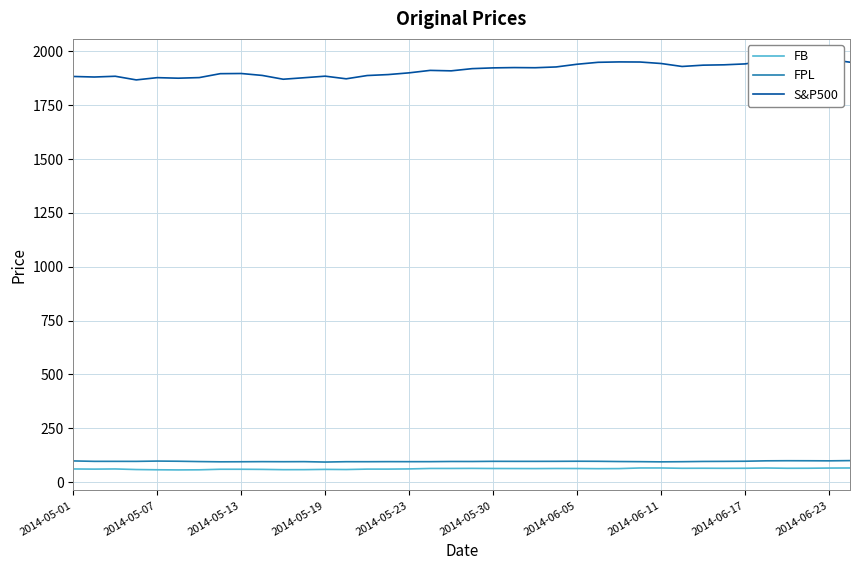

Which series has the largest total across all categories?

S&P500